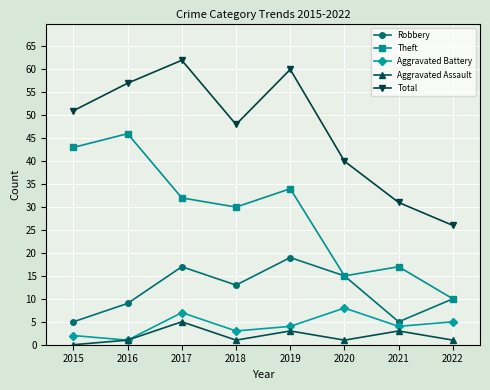

Read the Robbery value at 2015.

5